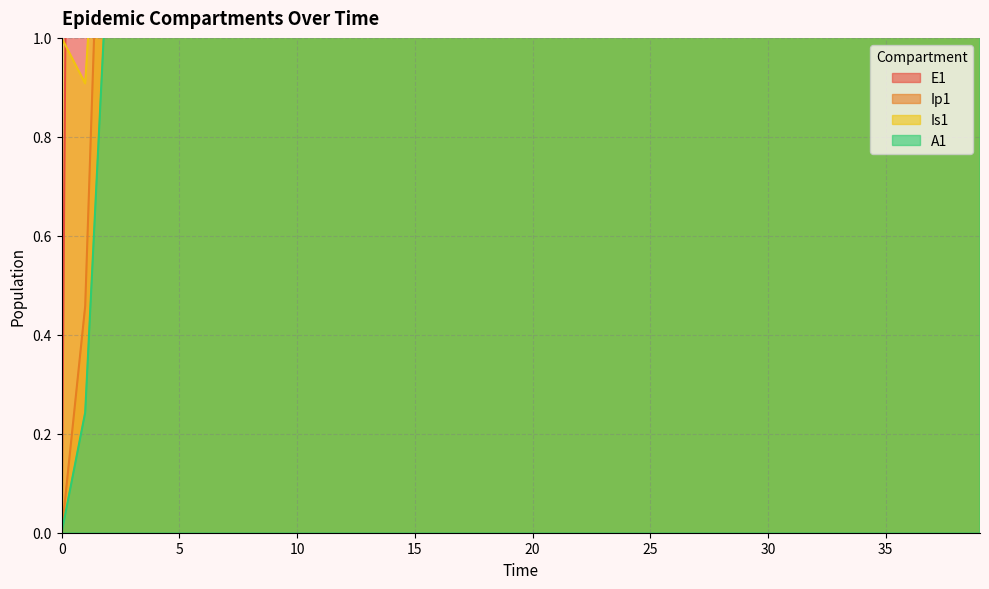

What is the sum of all Ip1 values?

5432093.1